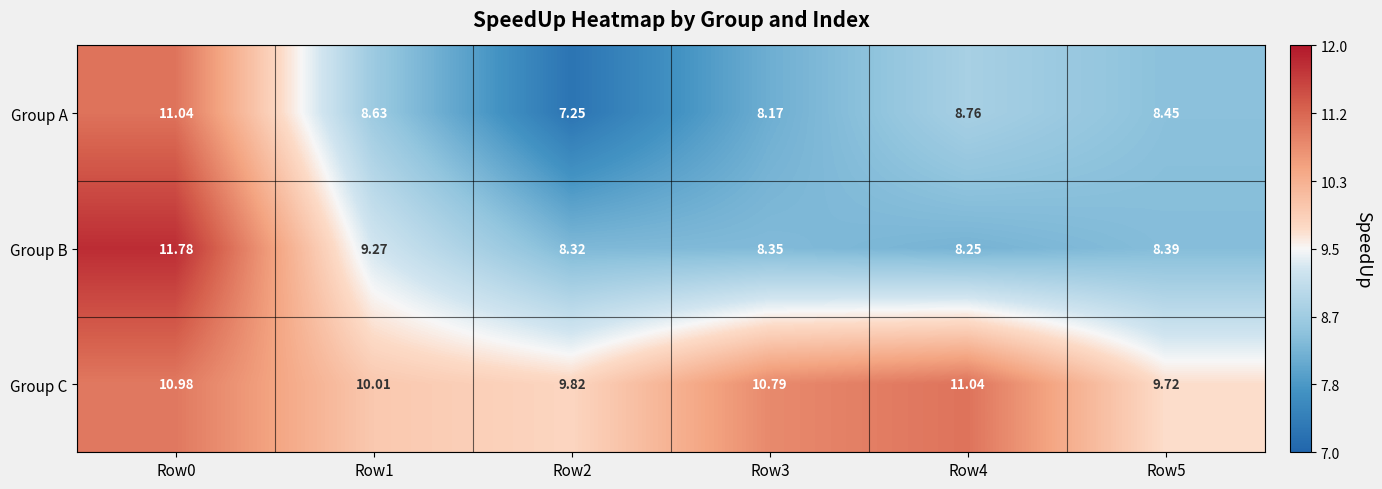

List the series in order of their overall mean, lowest first.

Group A, Group B, Group C